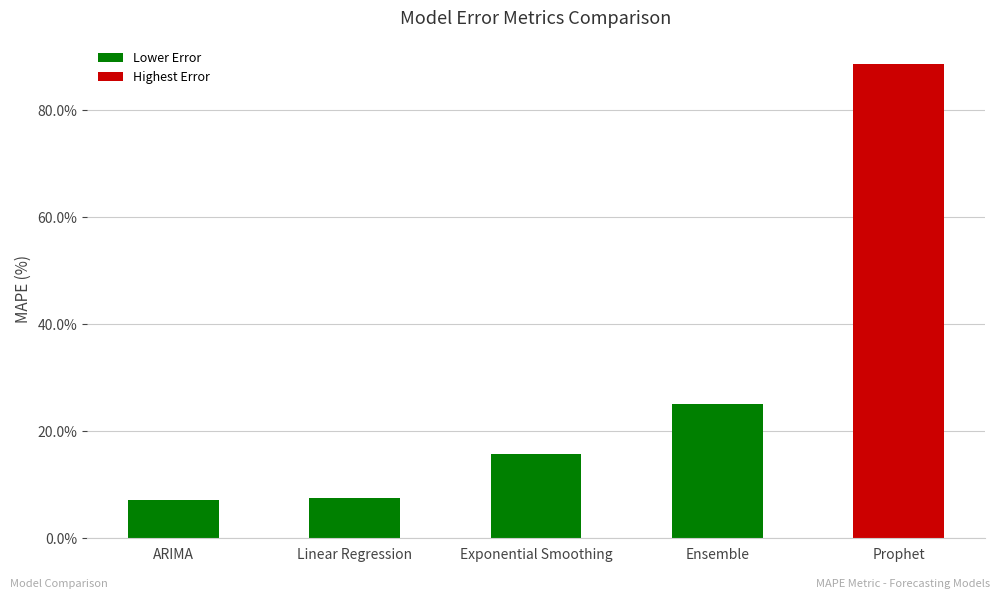

What is the label of the 1st bar from the left?

ARIMA